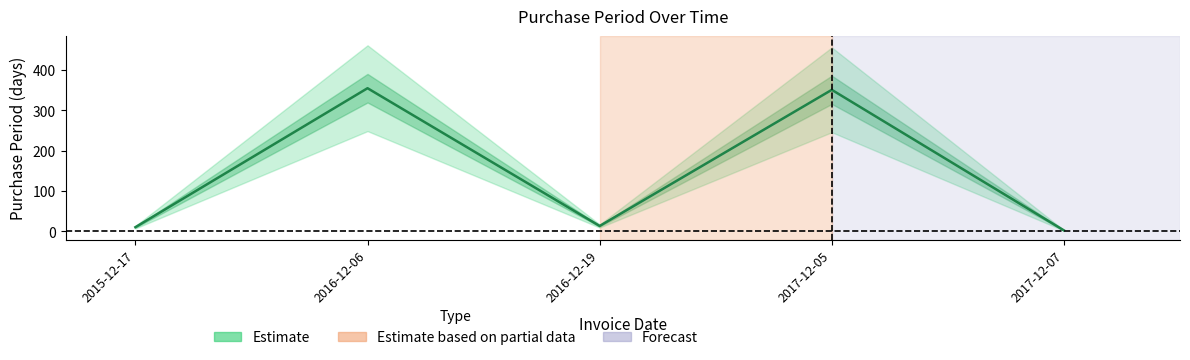

The chart shows a value of 19 at 2016-12-19. True or false?

False